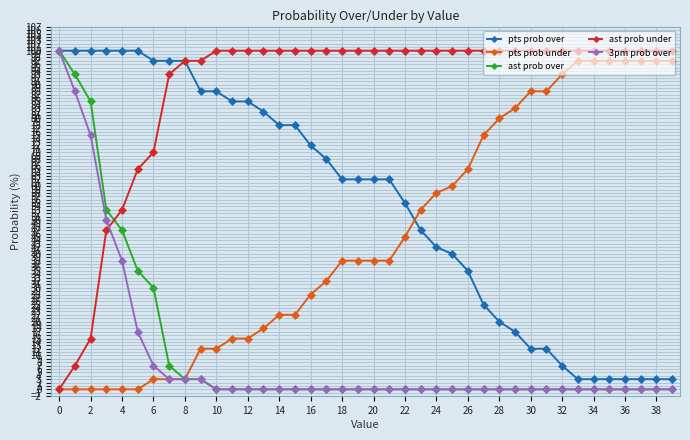

What is the highest value of the ast prob under series?

100